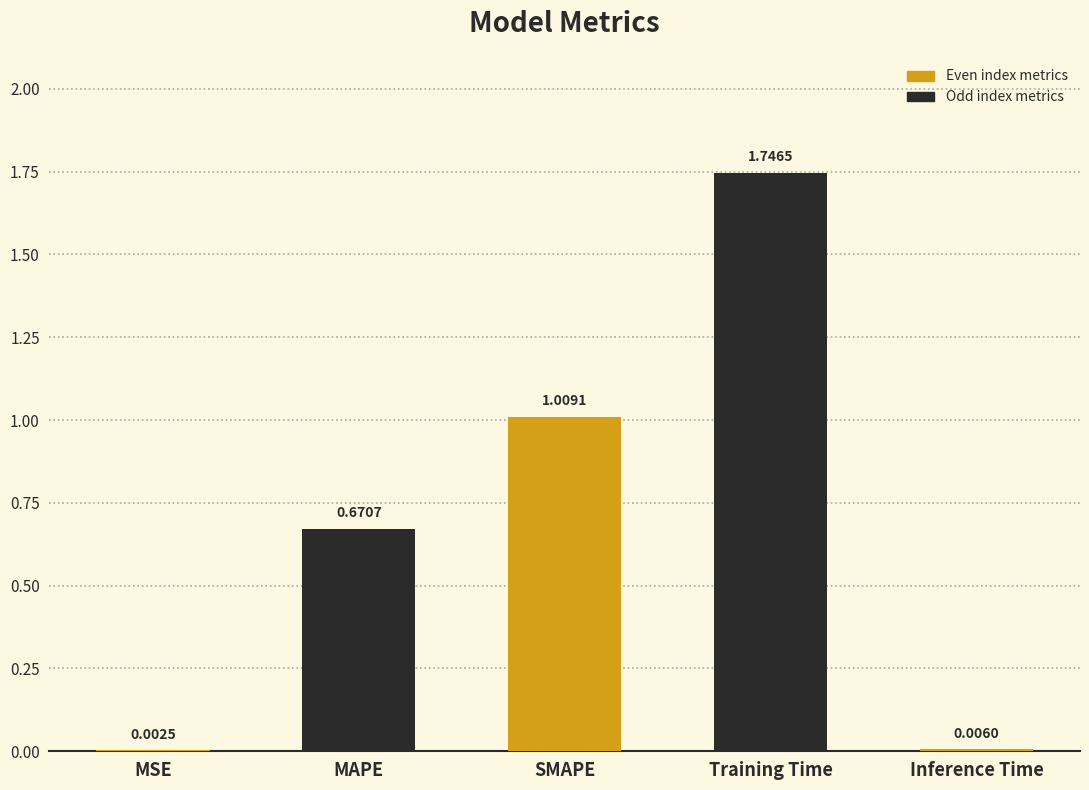

What is the change in value from MSE to SMAPE?

+1.0